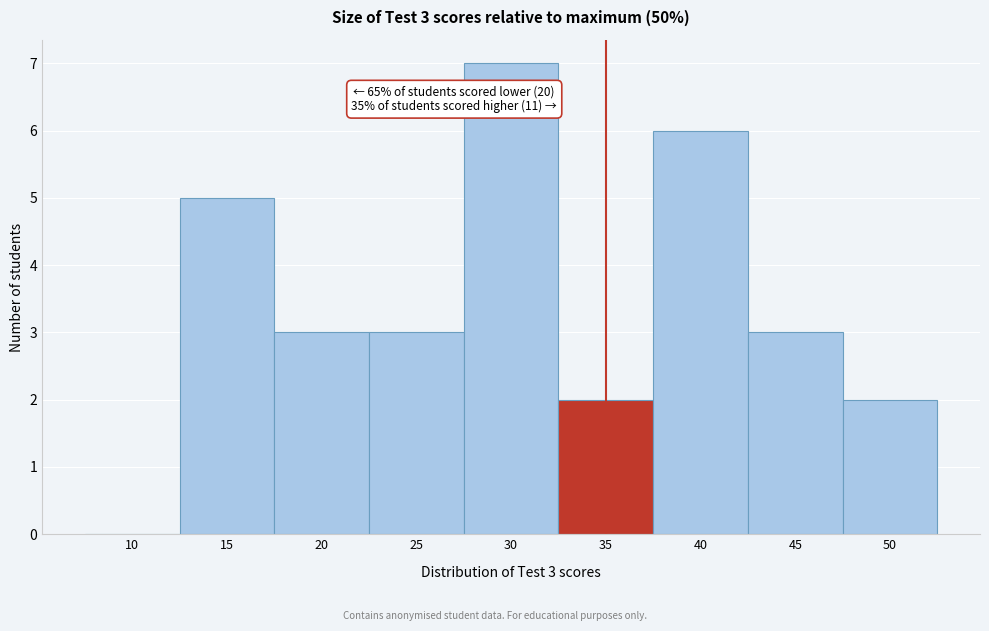

Reading right to left, transcribe all the data shown in this chart.

50=2	45=3	40=6	35=2	30=7	25=3	20=3	15=5	10=0